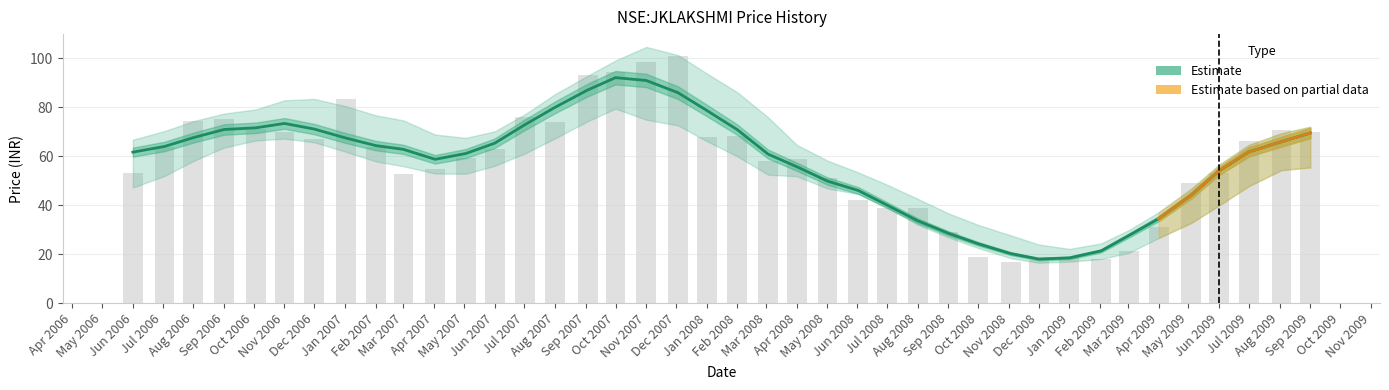

At which label does high reach its minimum?

2009-02-02